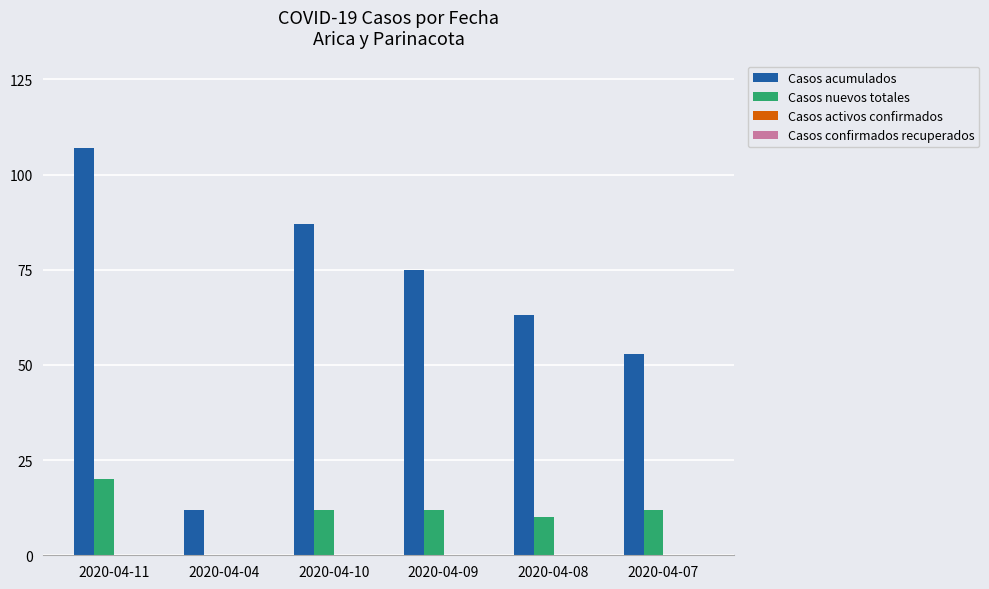

Reading right to left, transcribe all the data shown in this chart.

Casos acumulados: 2020-04-07=53	2020-04-08=63	2020-04-09=75	2020-04-10=87	2020-04-04=12	2020-04-11=107
Casos nuevos totales: 2020-04-07=12	2020-04-08=10	2020-04-09=12	2020-04-10=12	2020-04-04=0	2020-04-11=20